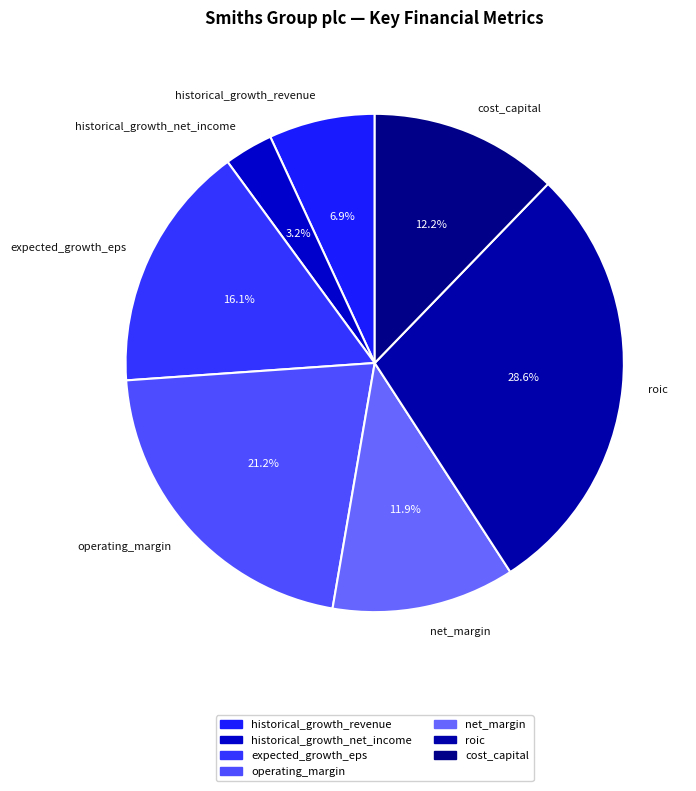

How many slices are in this pie chart?

7